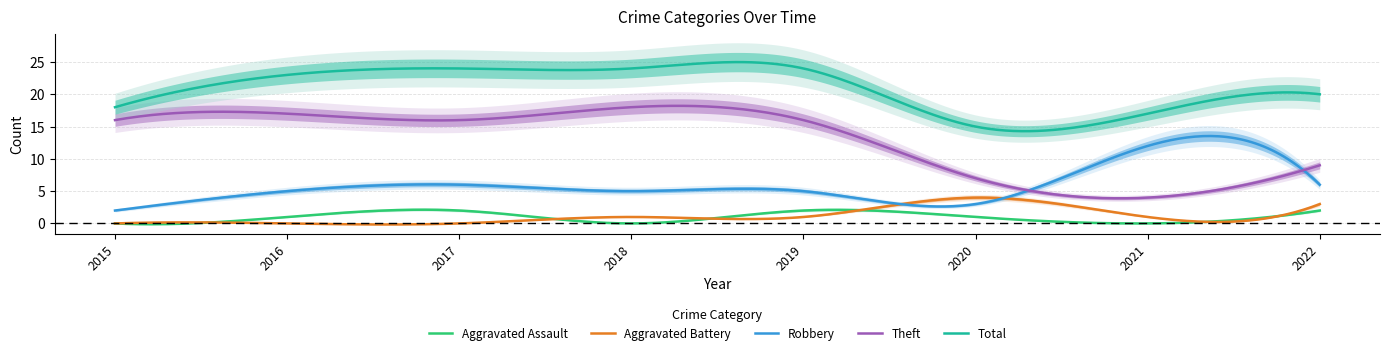

At which category does Aggravated Assault reach its first local peak?

2017